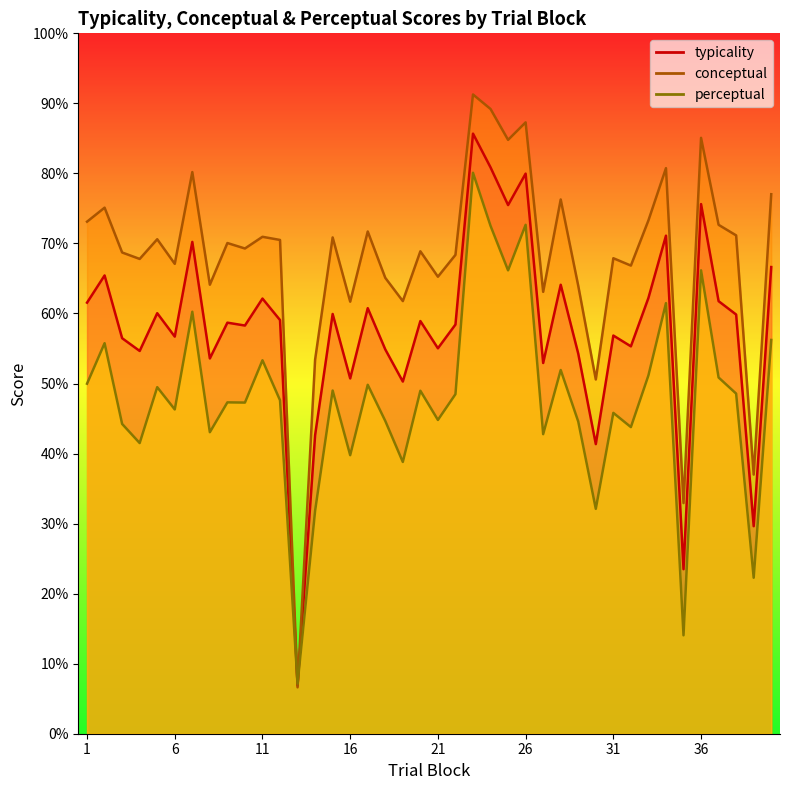

Between 10 and 23, which is larger?

23